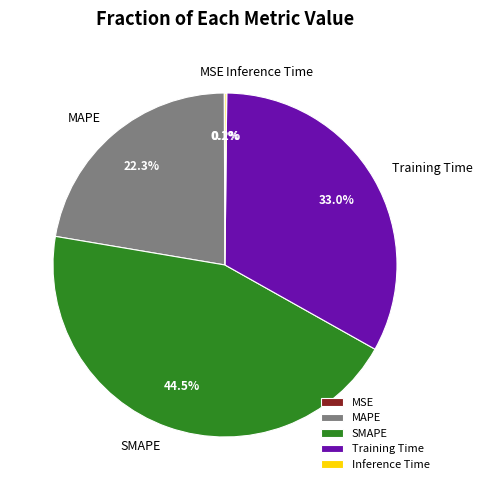

To the nearest percent, what is the difference between the largest and smallest slice percentages?

44%